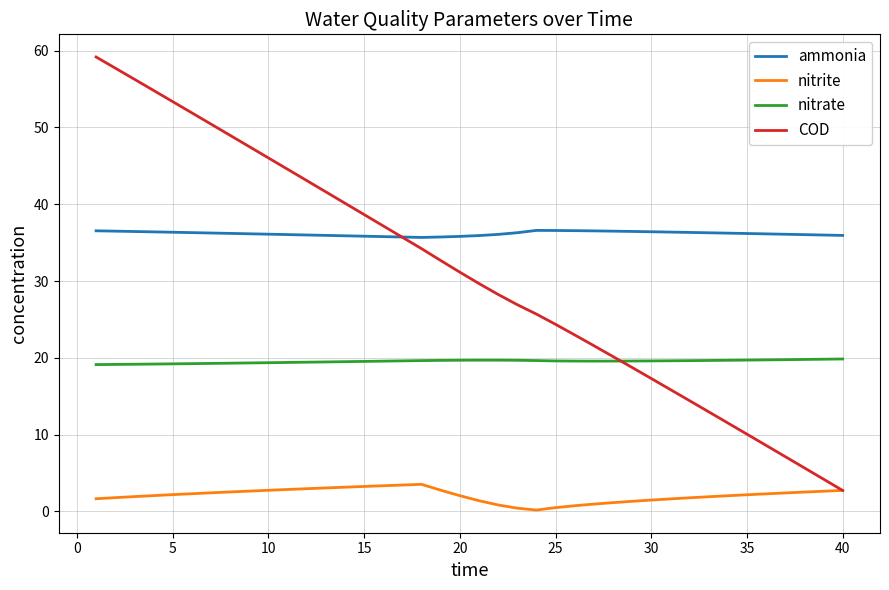

True or false: ammonia and nitrate cross at least once.

False